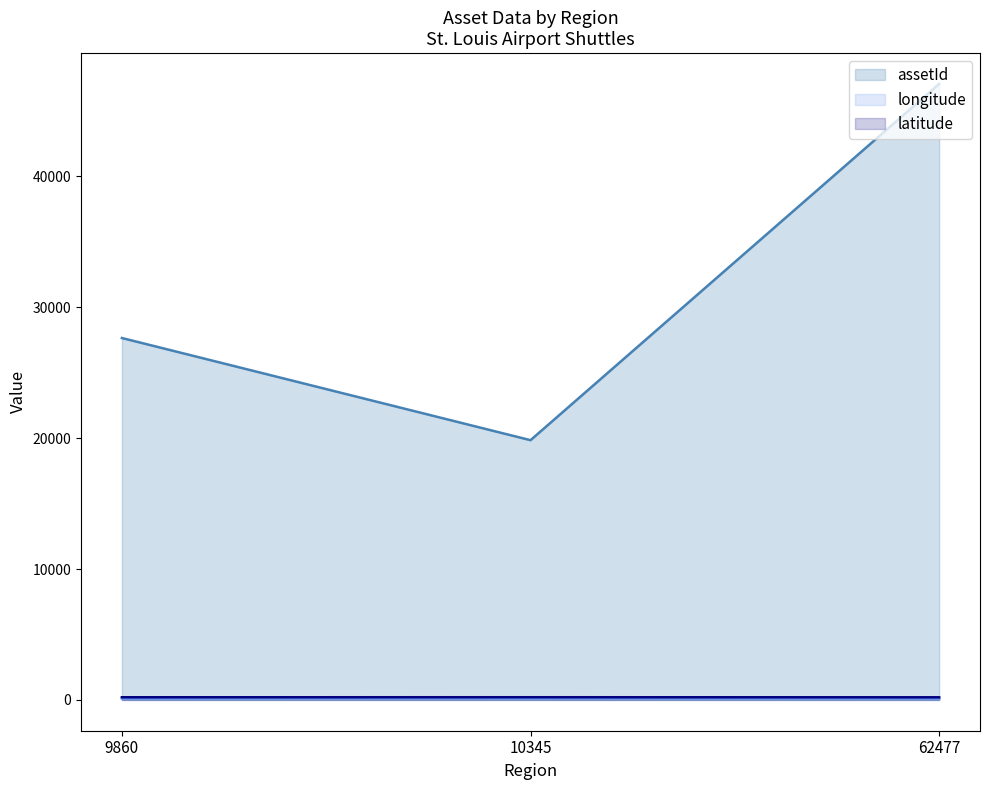

What is the difference between the maximum and minimum values in the latitude series?

6.0